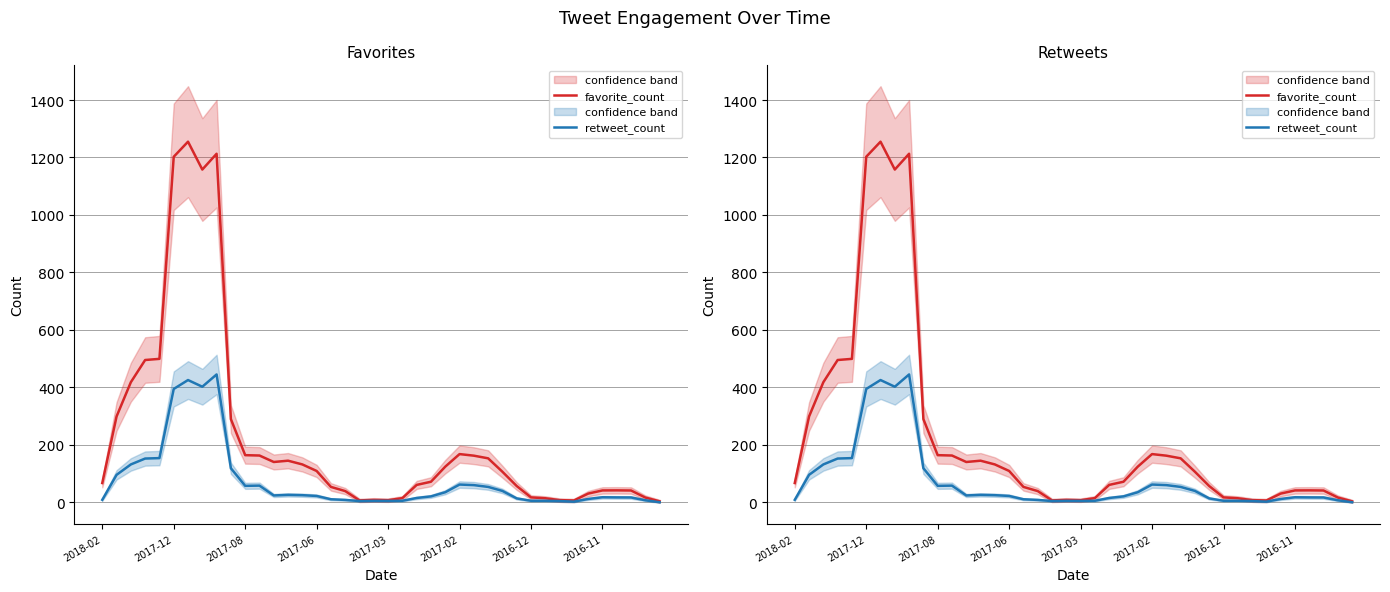

How many data points in retweet_count are less than 21?

20